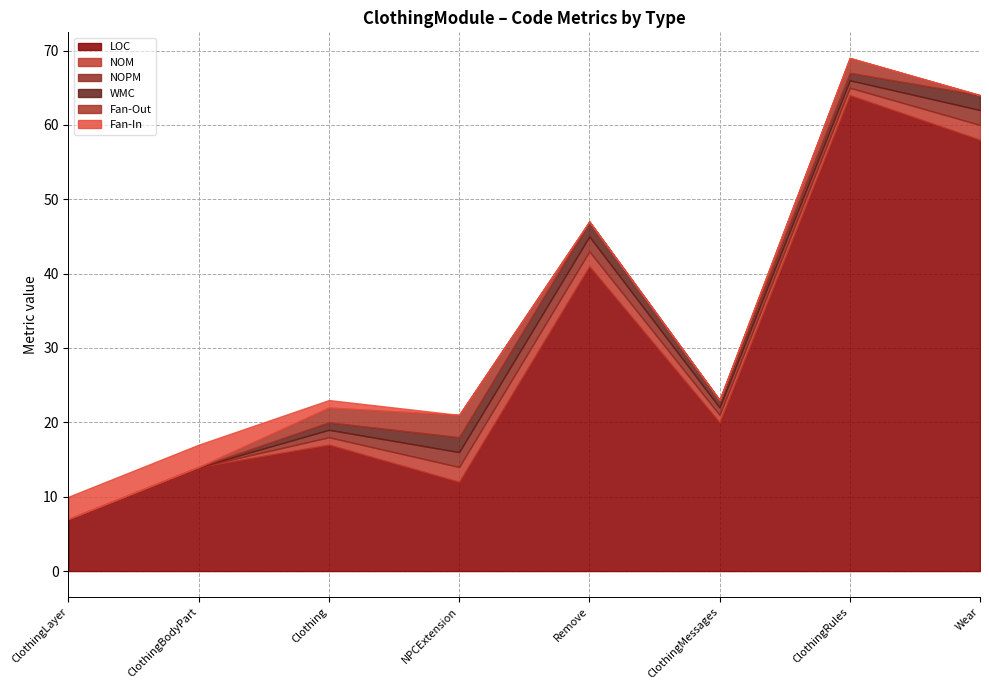

What is the difference between the Fan-Out values at NPCExtension and ClothingLayer?

3